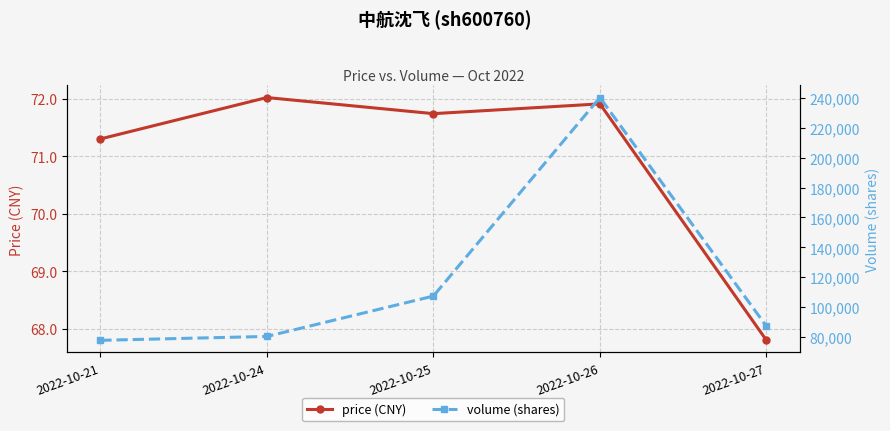

True or false: volume (shares) and price (CNY) cross at least once.

False